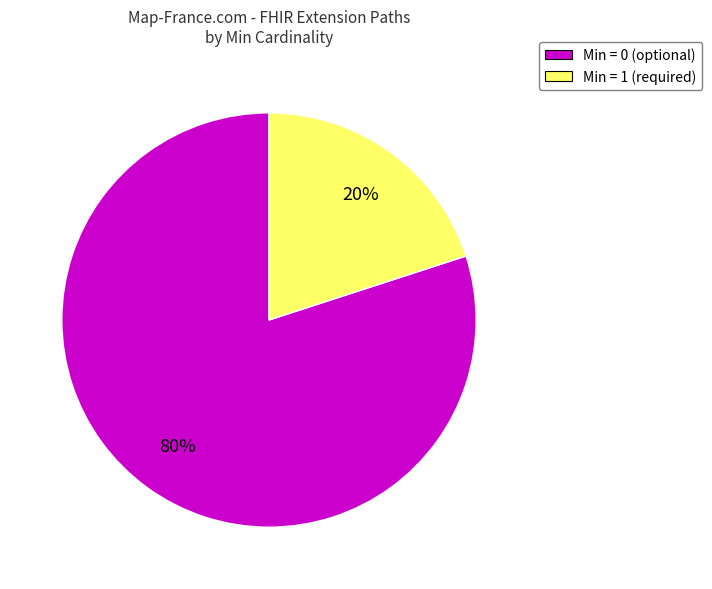

Is it true that Min = 0 (optional) is 80% of the pie?

True